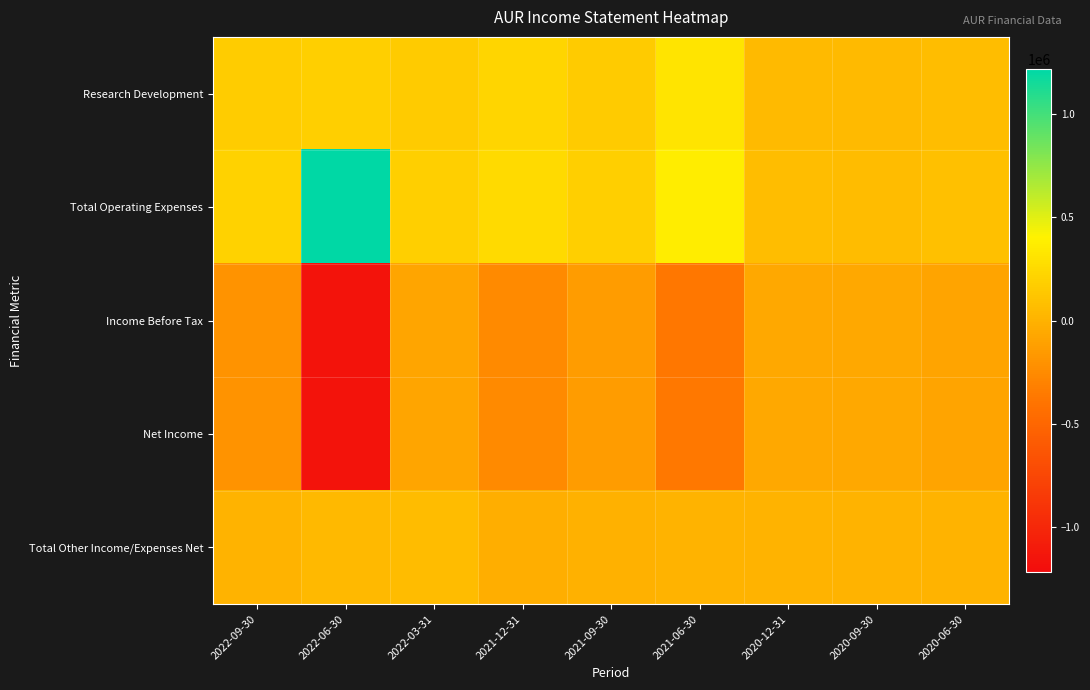

Which series has the largest range (max minus min)?

Total Operating Expenses